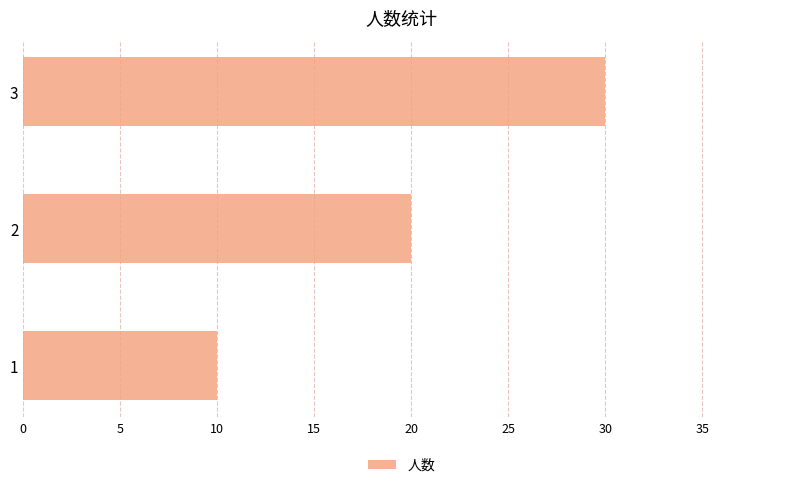

Reading bottom to top, what are all the values shown in this chart?

1=10	2=20	3=30